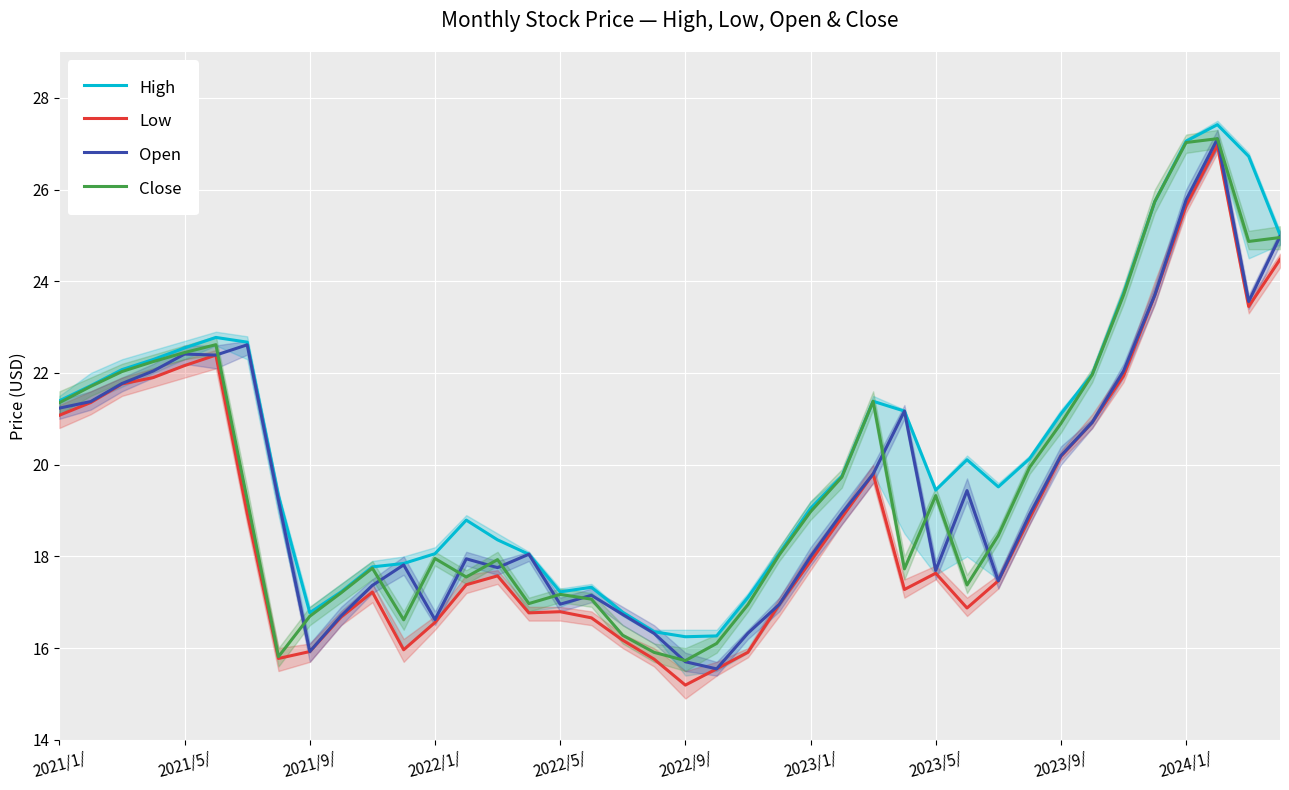

The Open series shows 8.4 at 2024/1/. True or false?

False